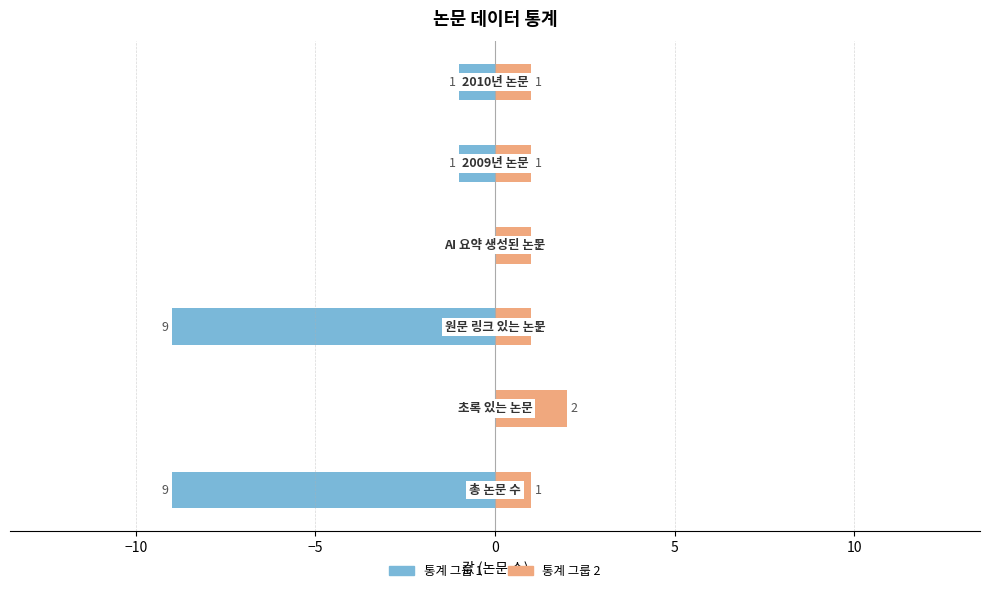

The 통계 그룹 2 series shows 1 at 5. True or false?

True